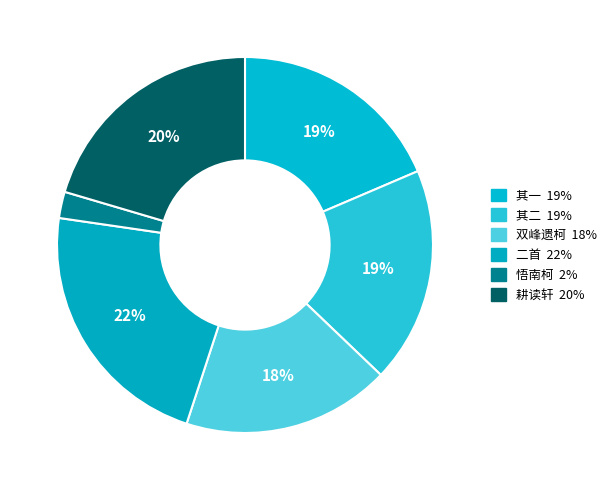

To the nearest percent, what is the difference between the largest and smallest slice percentages?

20%